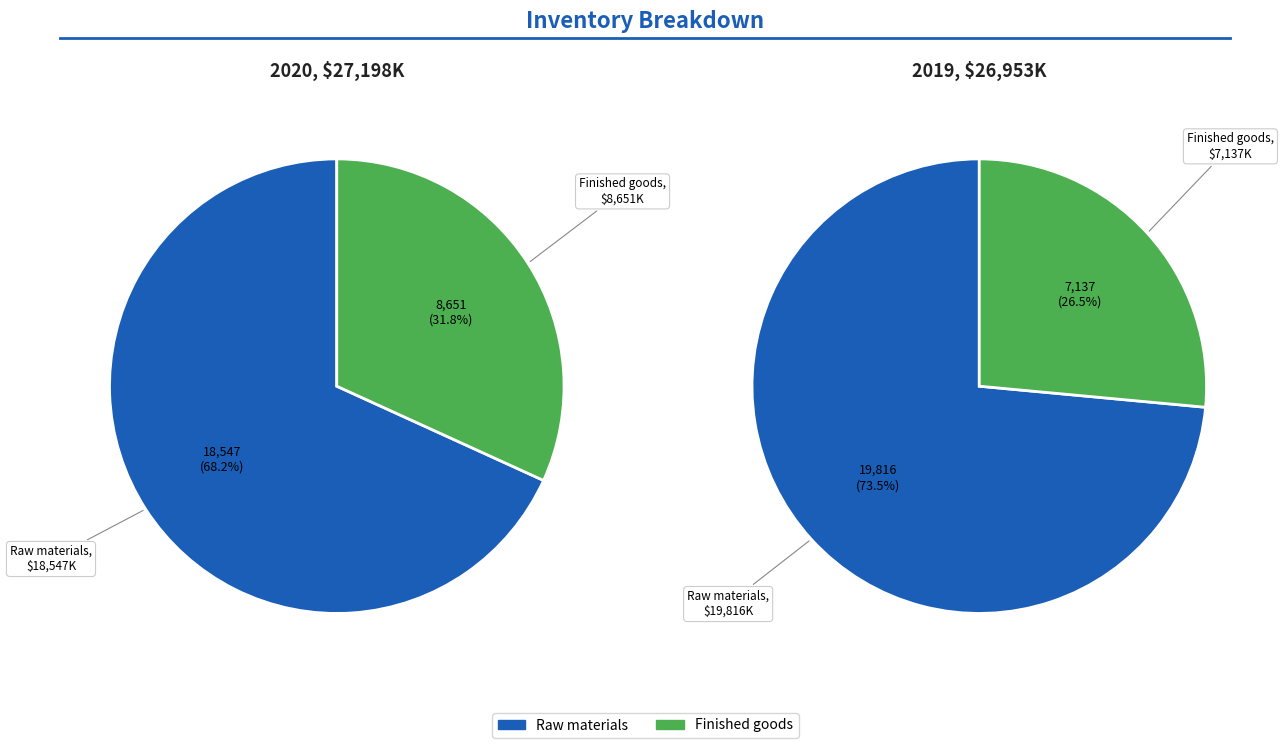

To the nearest percent, what is the difference between the Raw materials and Finished goods slice percentages?

36%